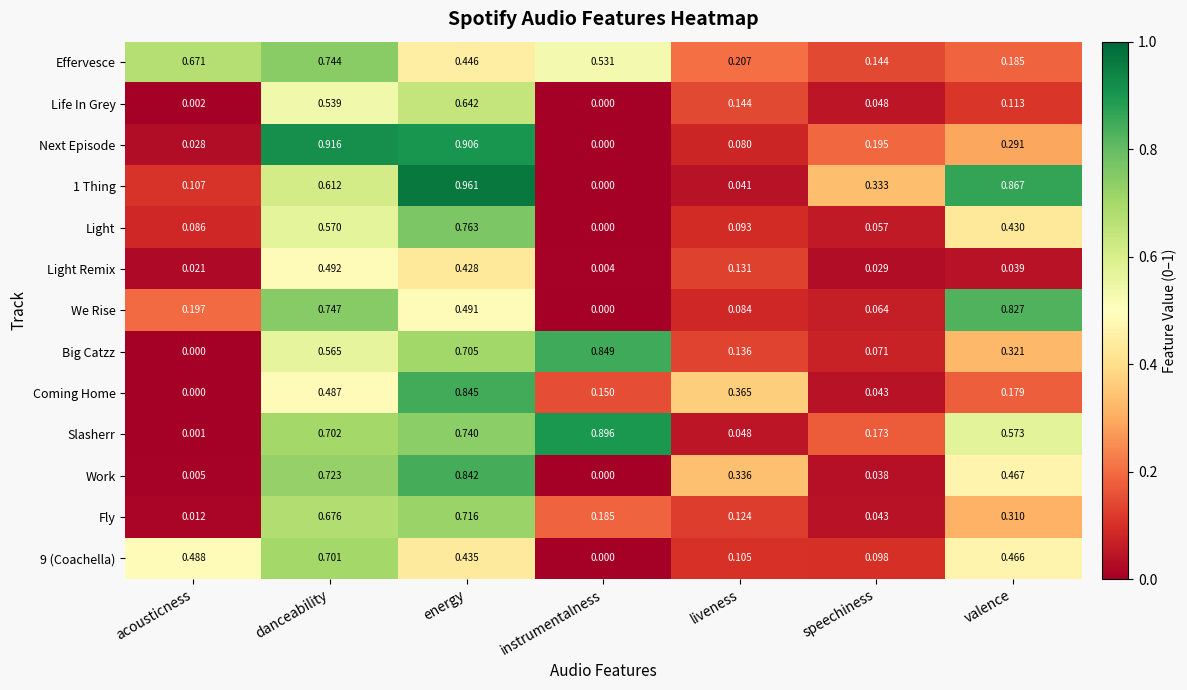

At which category is the sum across all series the highest?

energy